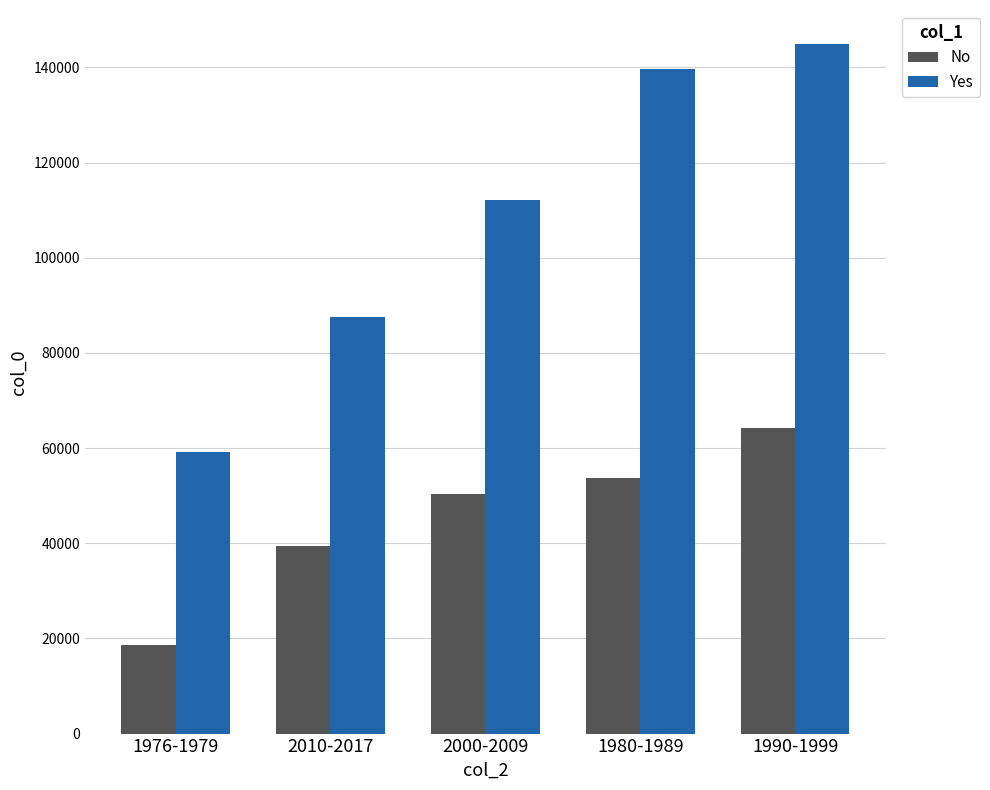

What is the total value across all series at 1976-1979?

77684